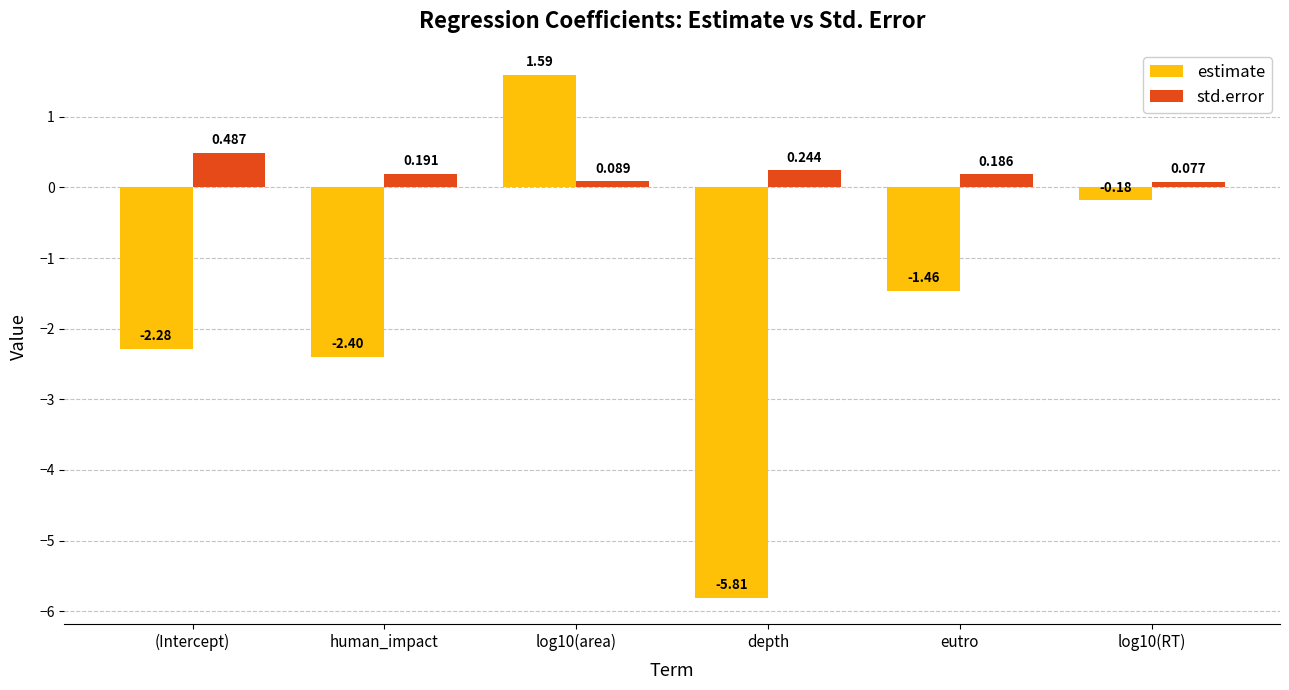

Which series has the largest total across all categories?

std.error